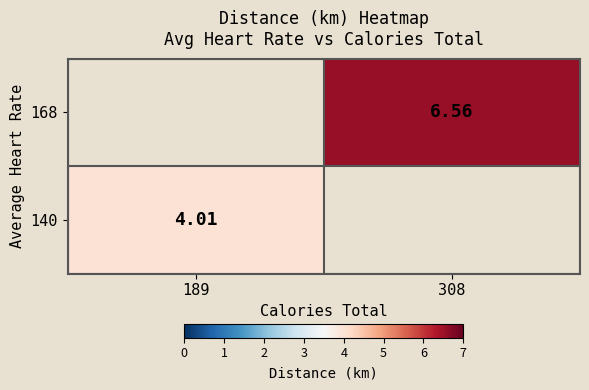

How many data points in 168 are less than 6?

1